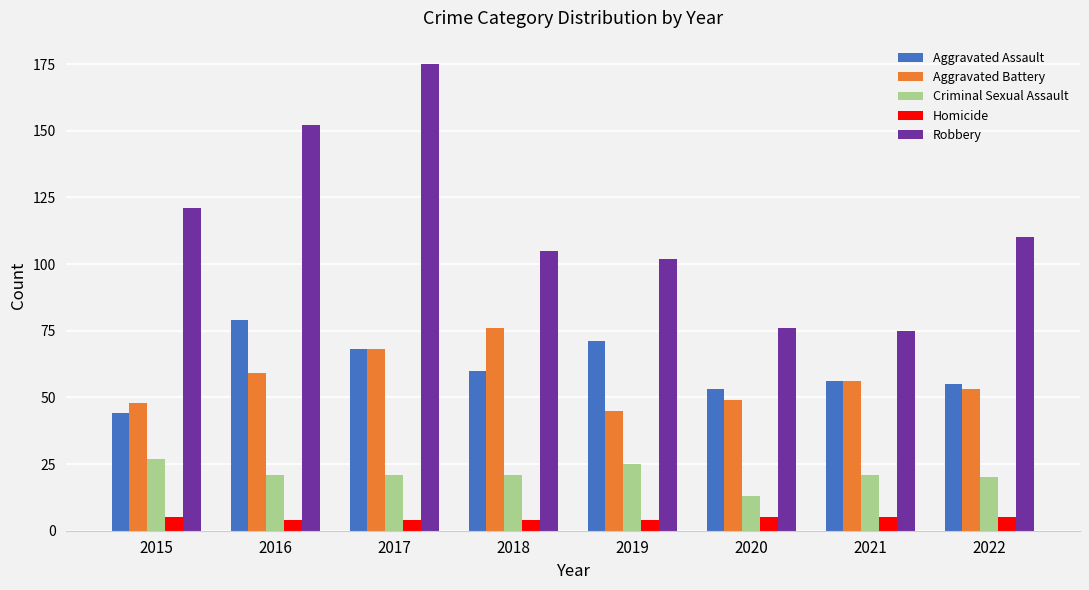

What are all the series names shown in the legend?

Aggravated Assault, Aggravated Battery, Criminal Sexual Assault, Homicide, Robbery